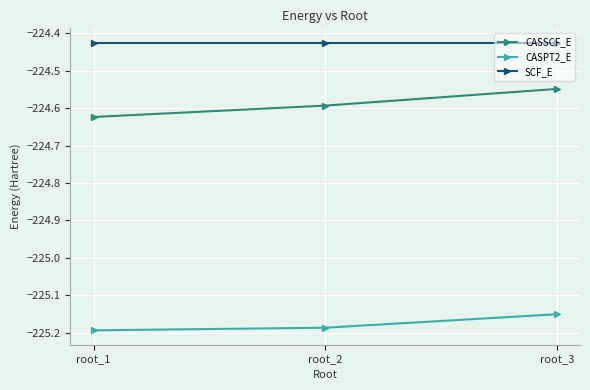

What is the sum of the CASPT2_E values at root_1 and root_2?

-450.4